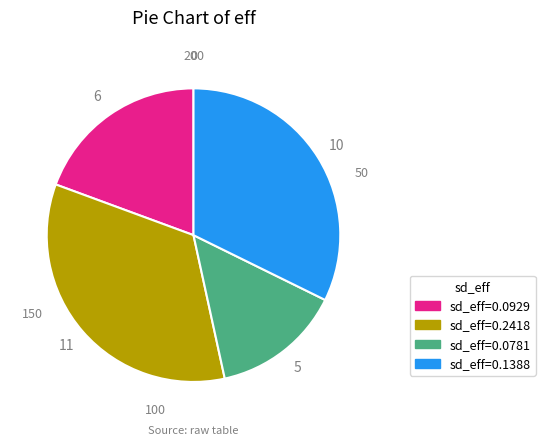

Does any single category account for the majority?

No